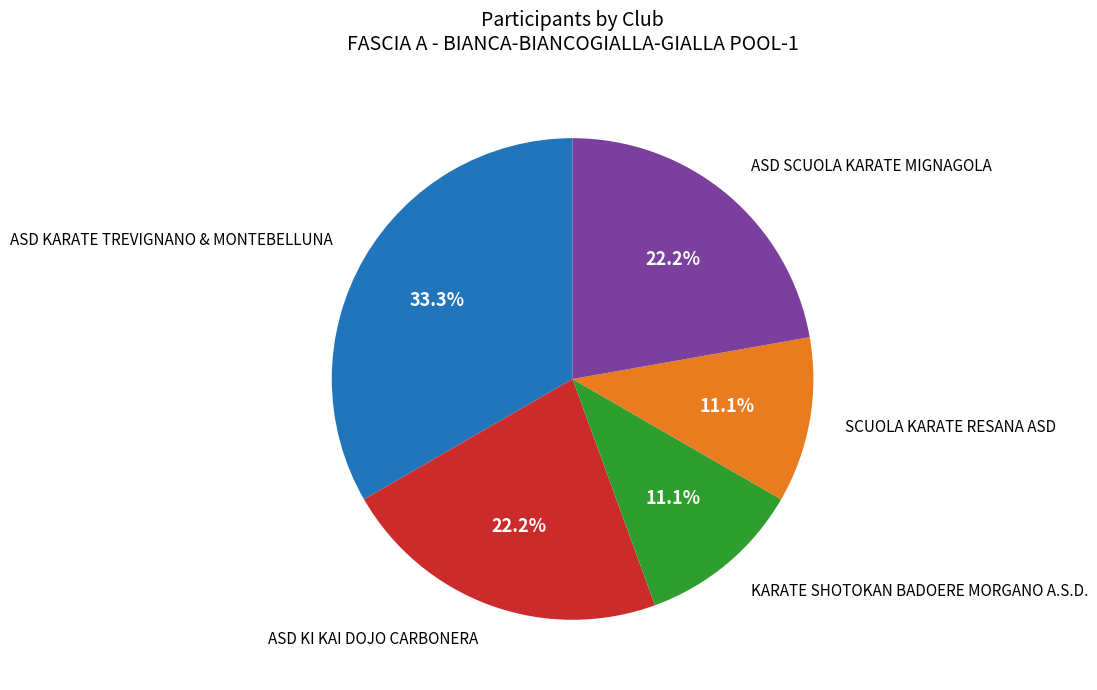

Is there any slice that represents more than half of the pie?

No